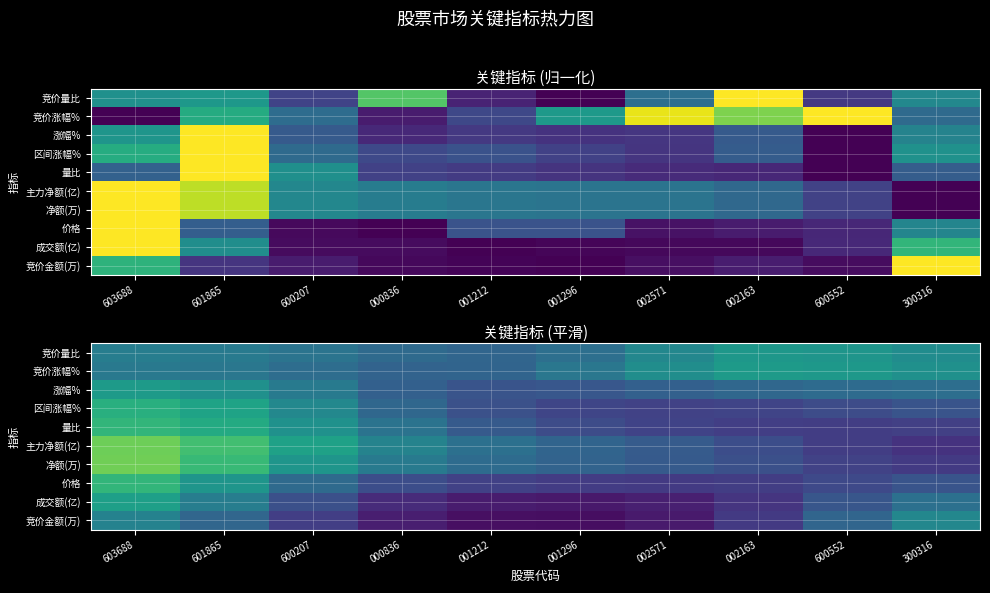

What is the sum of the 价格 values at 600552 and 001212?

0.4